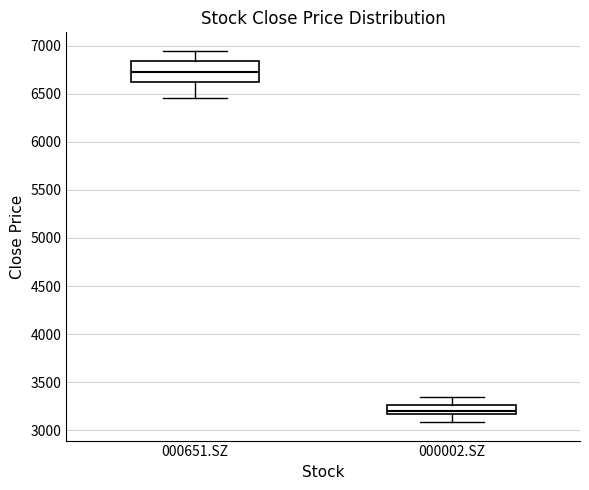

Reading left to right, transcribe this box plot: for each box, give where its median line is, the range the box spans, and where its two whiskers end, as read against the y-axis. The values are not printed on the chart, so give them approximately, as read against the axis.

000651.SZ: median 6750, box 6600 to 6850, whiskers 6450 to 6950
000002.SZ: median 3200, box 3150 to 3250, whiskers 3100 to 3350